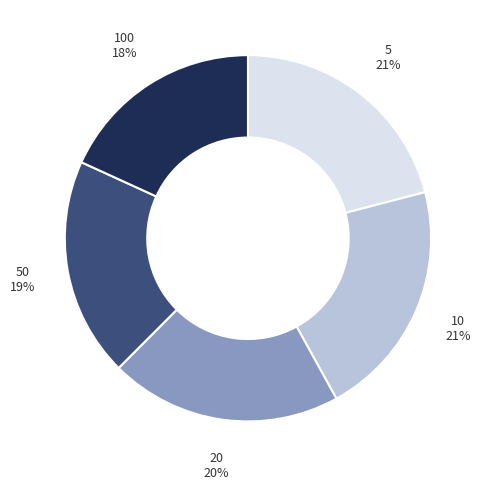

To the nearest percent, what is the difference between the largest and smallest slice percentages?

3%